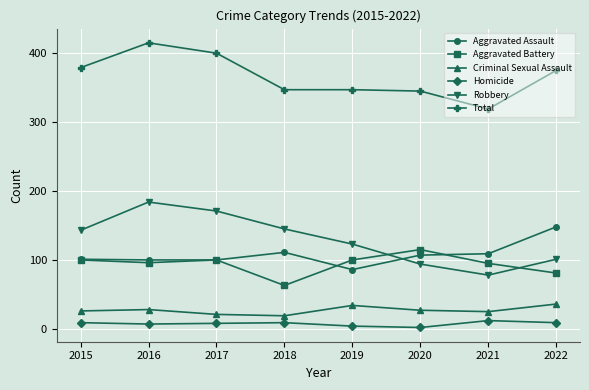

Is this an area chart (filled region under the line)?

No